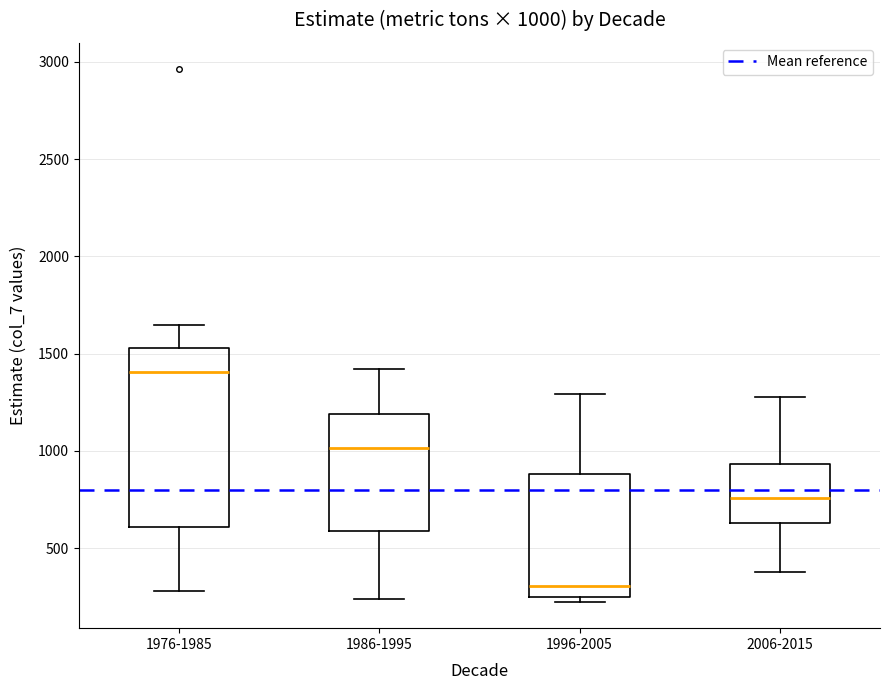

Comparing the boxes themselves (not the whiskers), which one is the tallest?

1976-1985